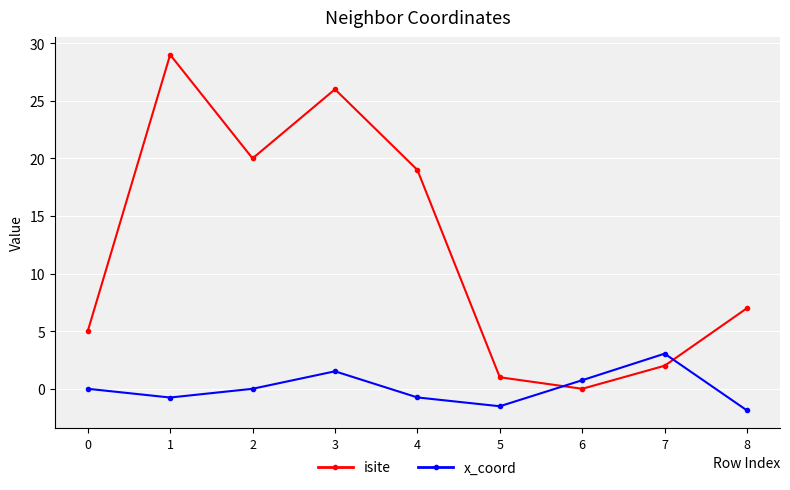

Between 1 and 2, which series saw the biggest shift?

isite